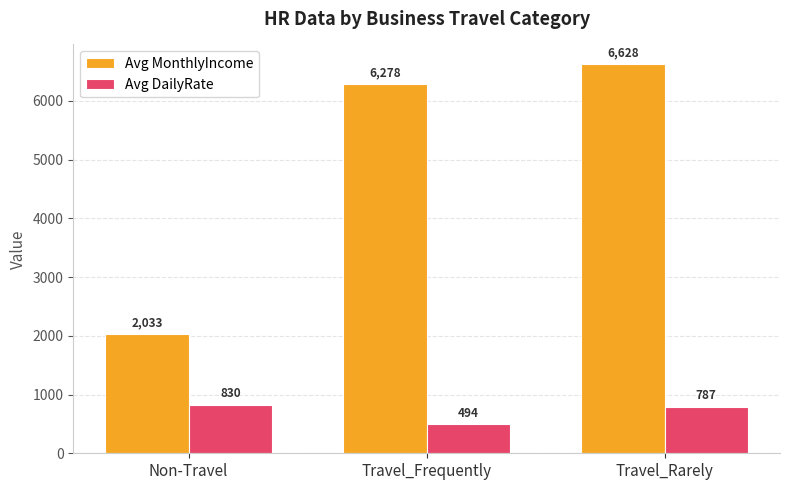

Rank the series at Non-Travel from highest to lowest value.

Avg MonthlyIncome, Avg DailyRate